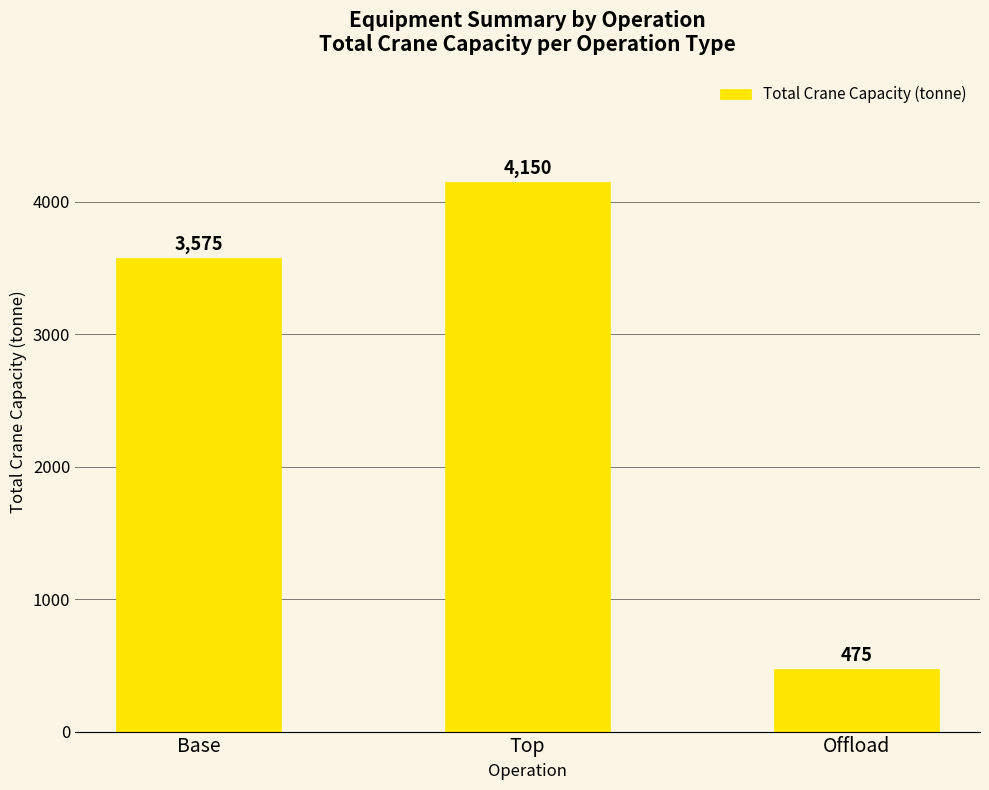

How many series are shown in this chart?

1